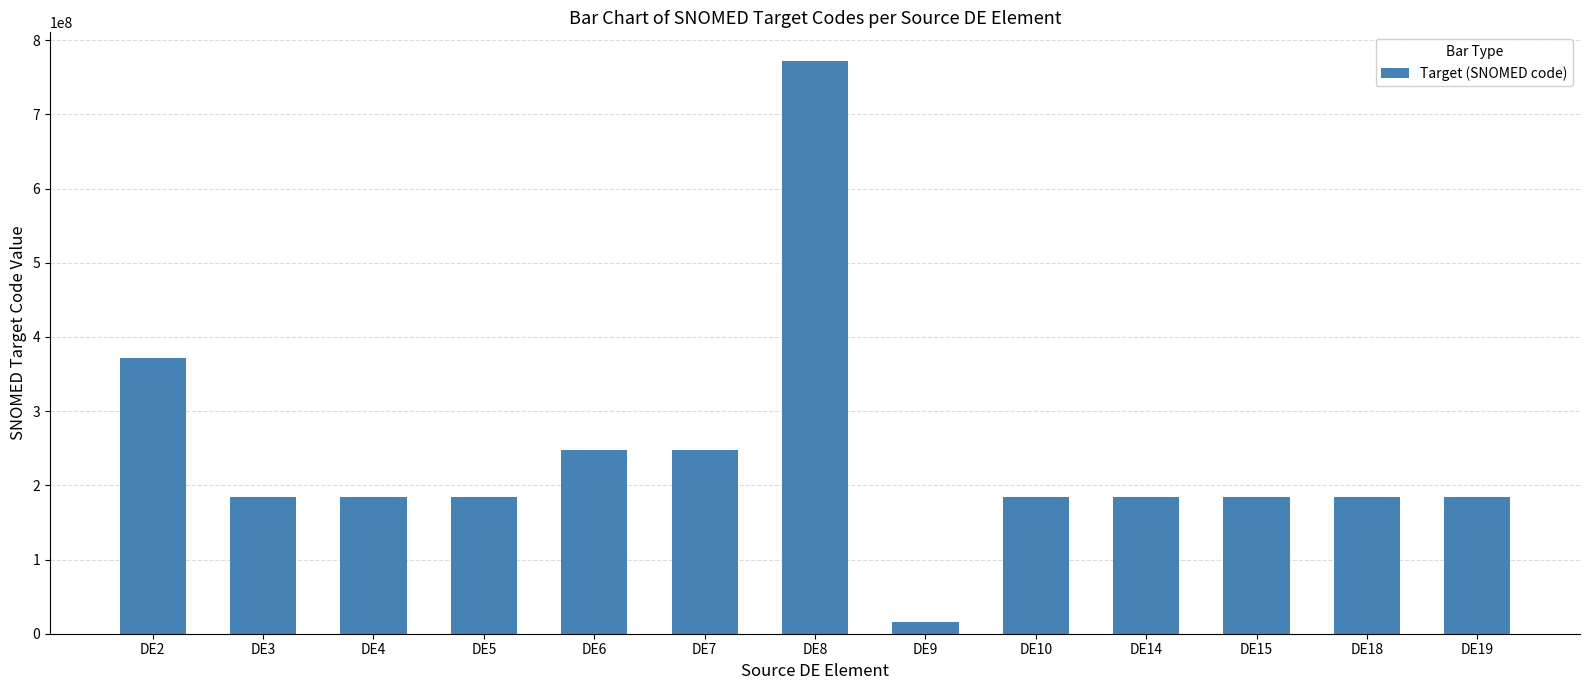

What is the value of the 2nd bar from the left?

184095009